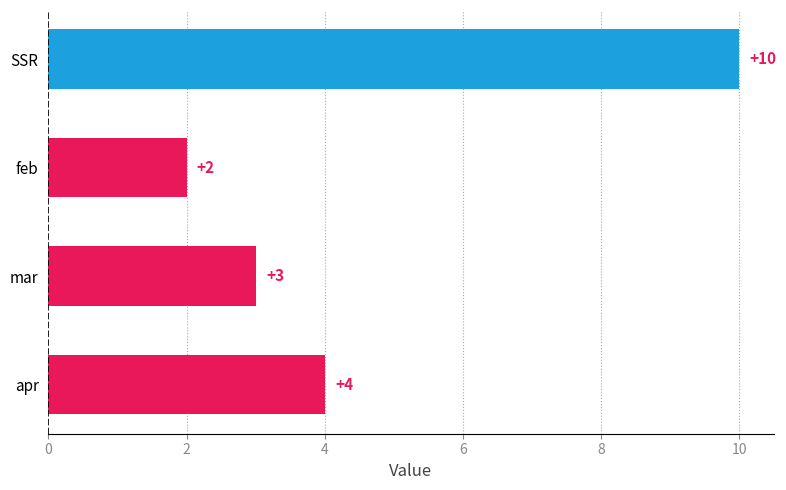

How many data points are less than 4?

2